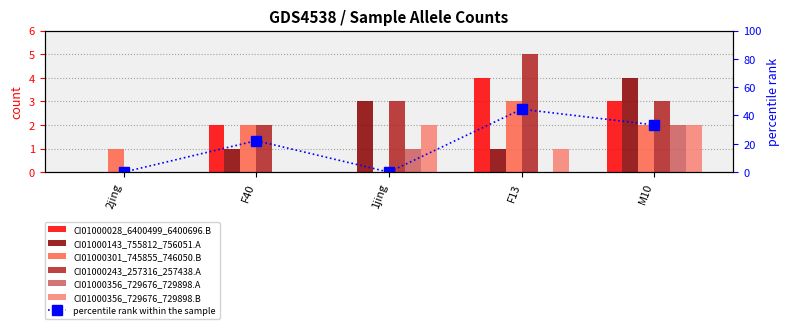

Are the bars grouped side by side (vs. stacked)?

Yes